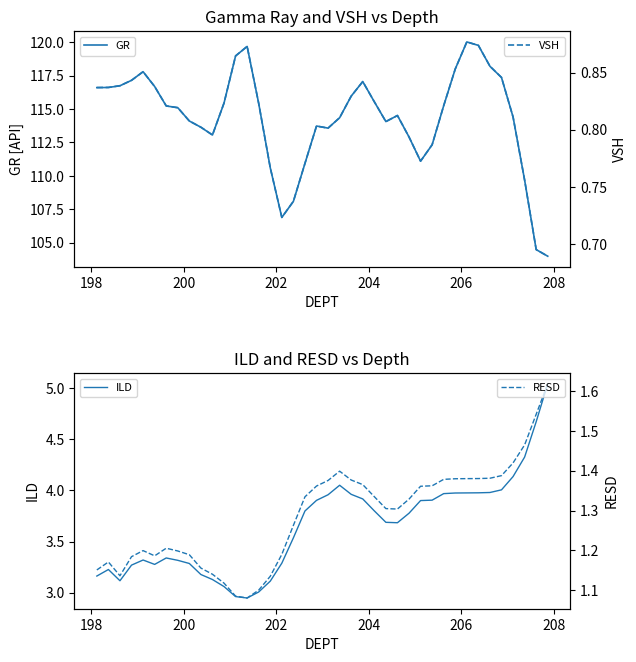

Count the RESD values in the range 1 to 2.

40